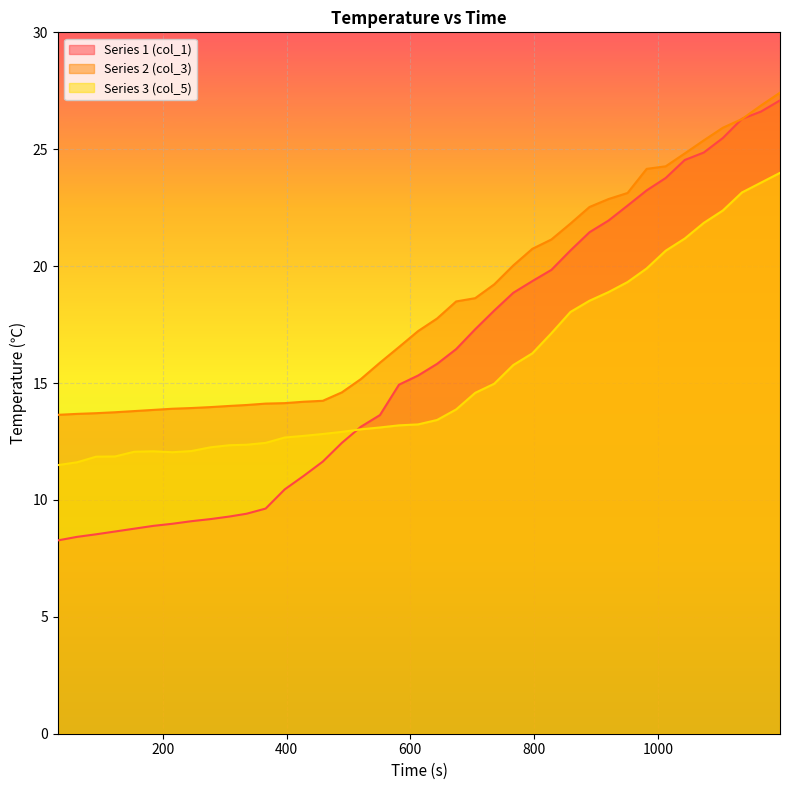

Between 920.33 and 92.34, which is larger?

920.33